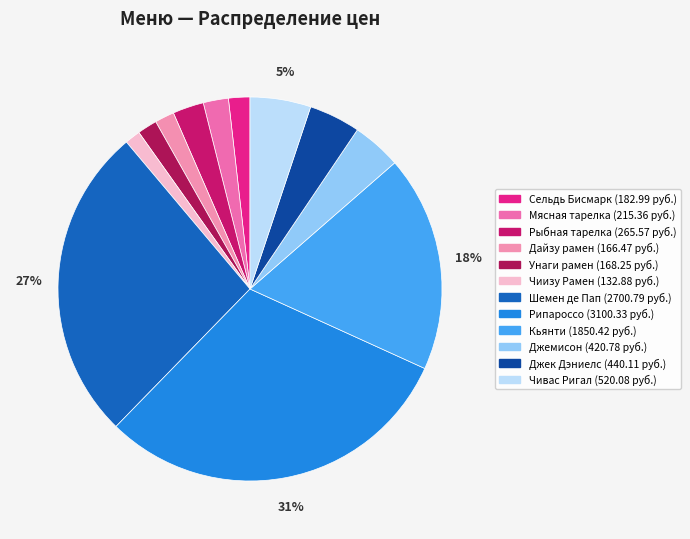

The Шемен де Пап slice represents 27% of the pie. True or false?

True